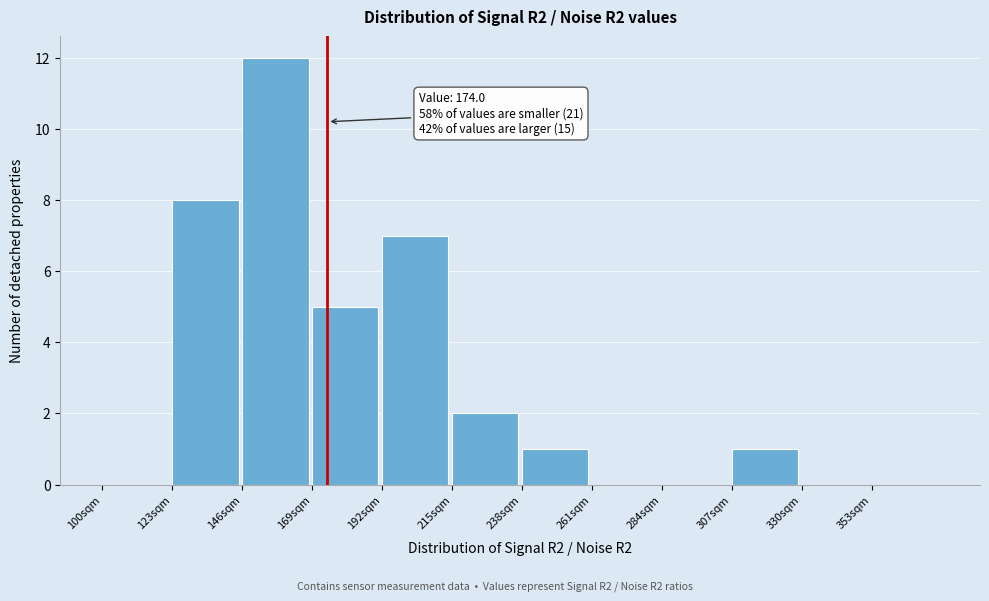

Over which range of the x-axis is the bar tallest?

146 to 169